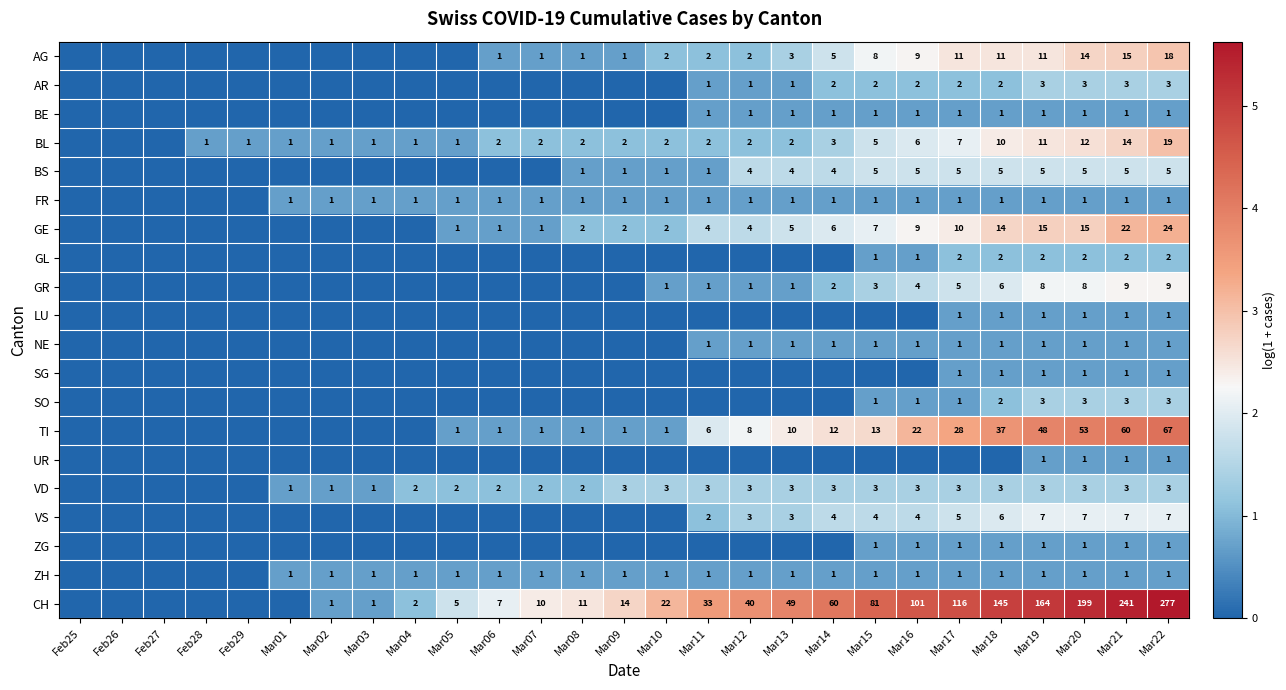

True or false: FR has a value of 0 at Mar14.

False